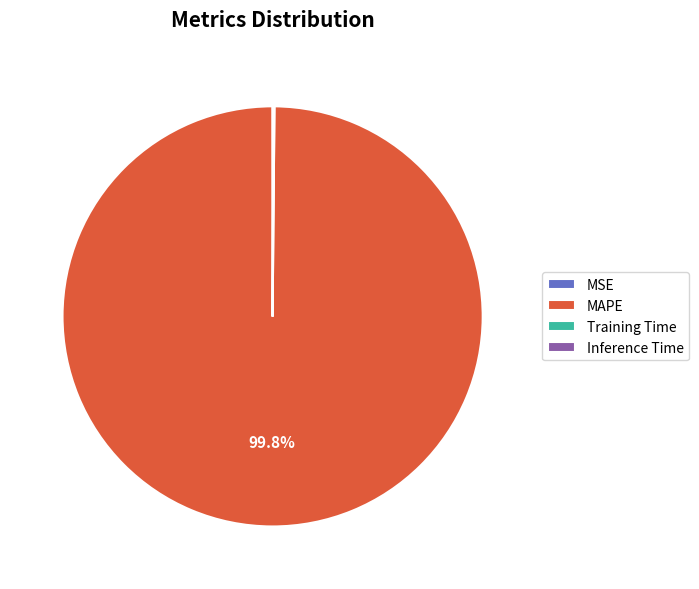

Which slice is the largest?

MAPE